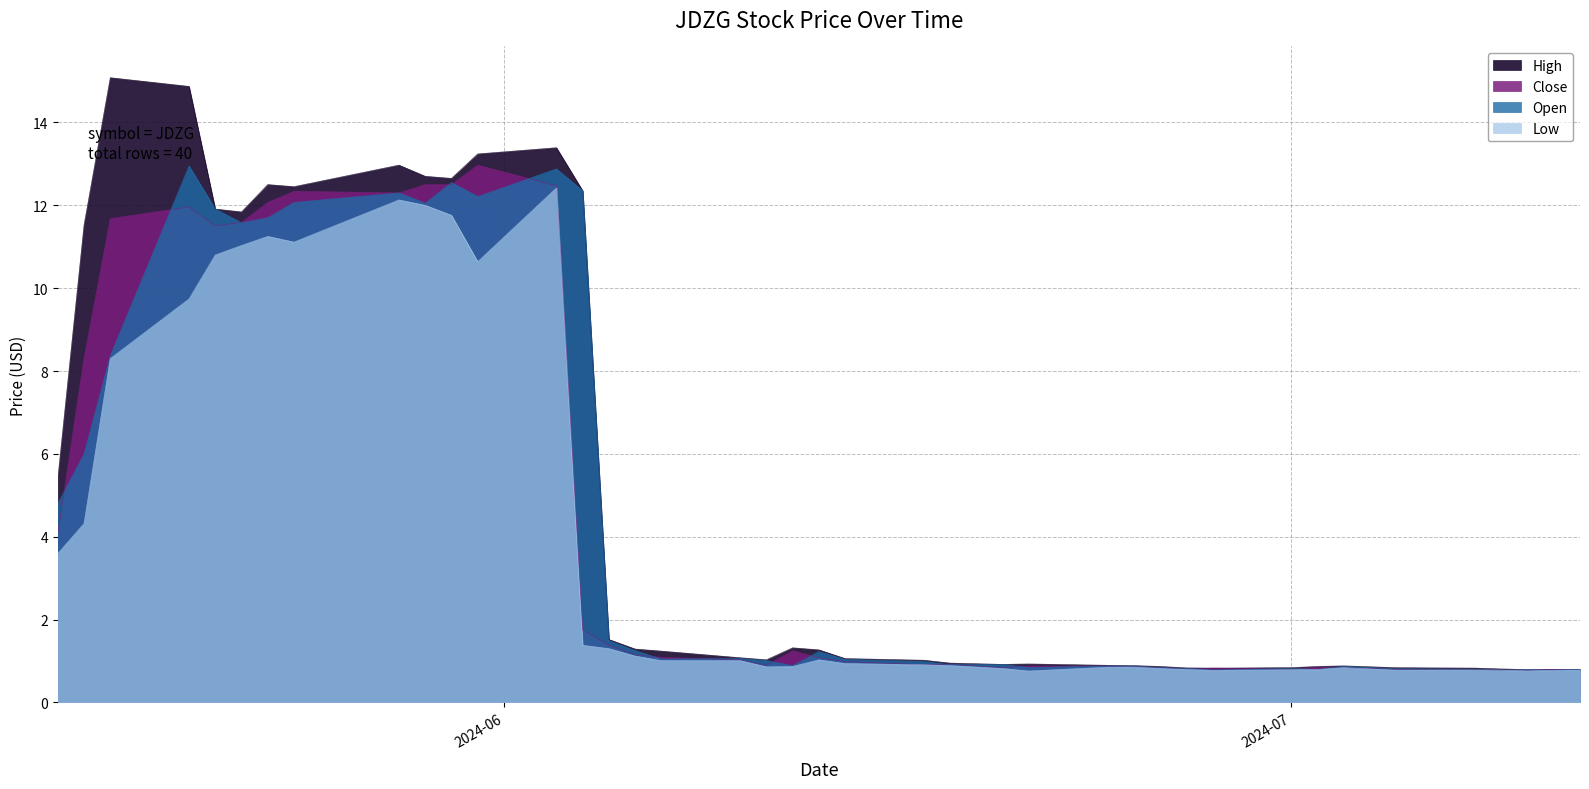

The value of High at 2024-06-27 is 0.8. True or false?

True